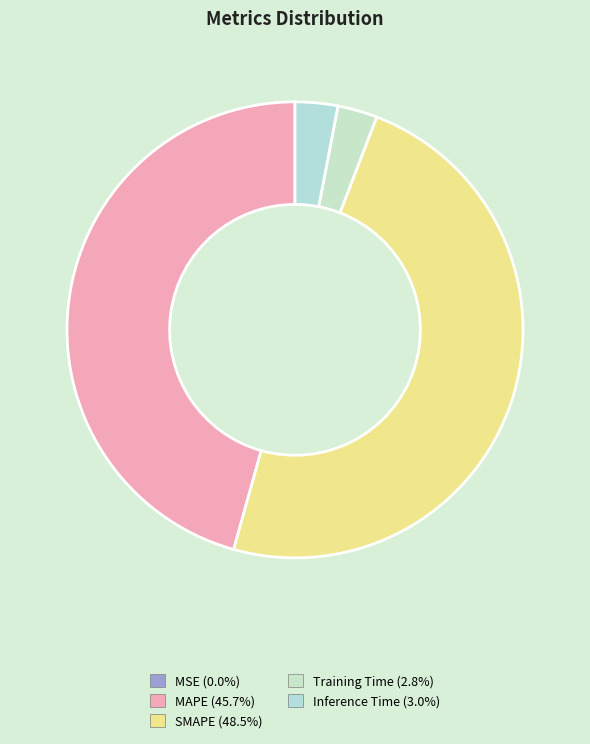

What percentage is NOT represented by Inference Time?

97.0%